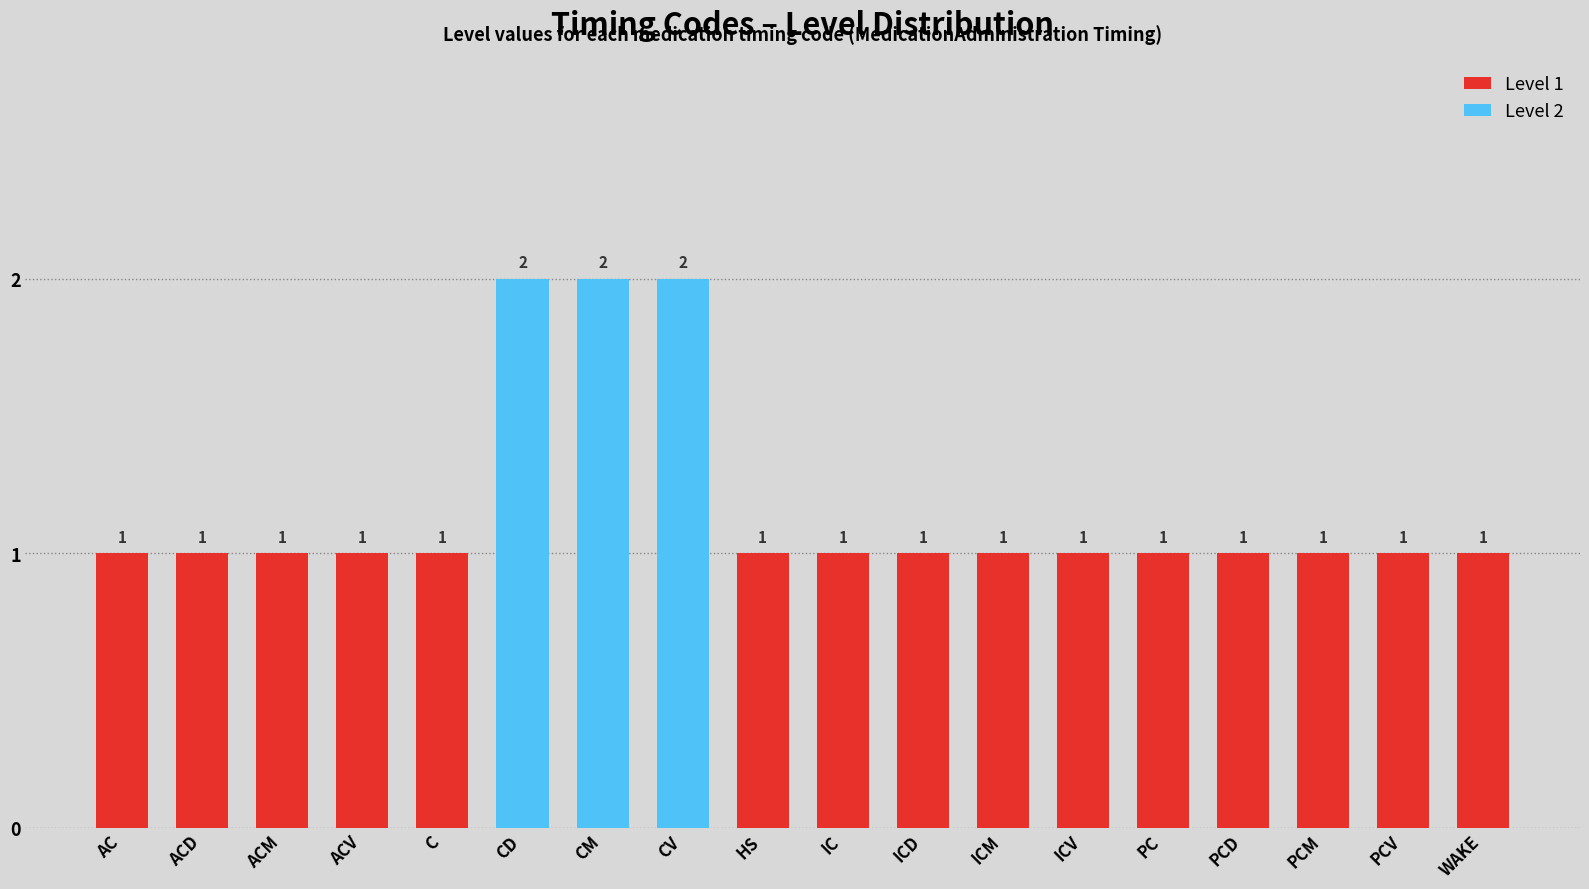

What is the difference between the second highest and minimum values?

1